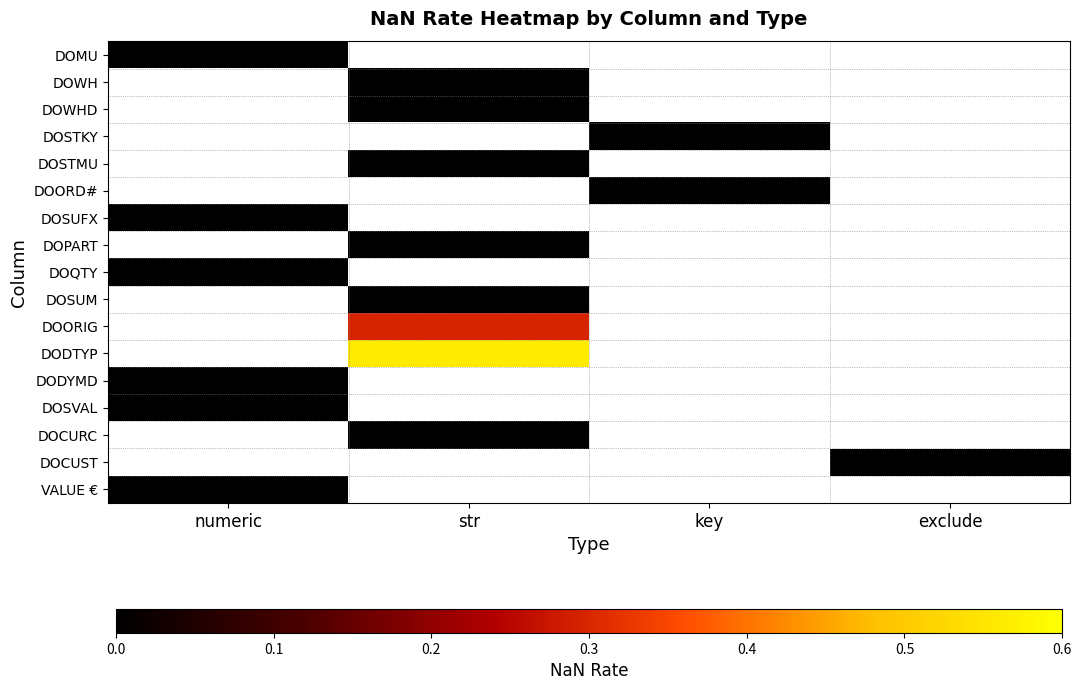

How many data points does each series have?

4